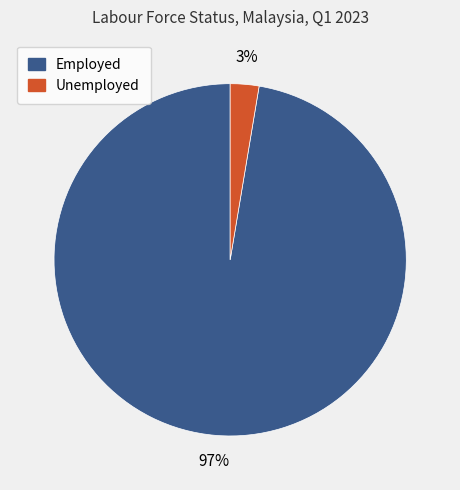

Does any single category account for the majority?

Yes